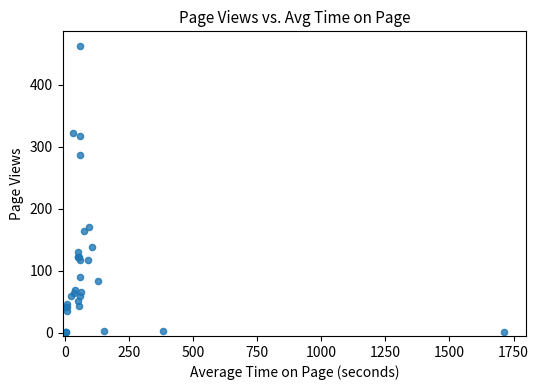

What Y value in the scatter plot is closest to 232?

287